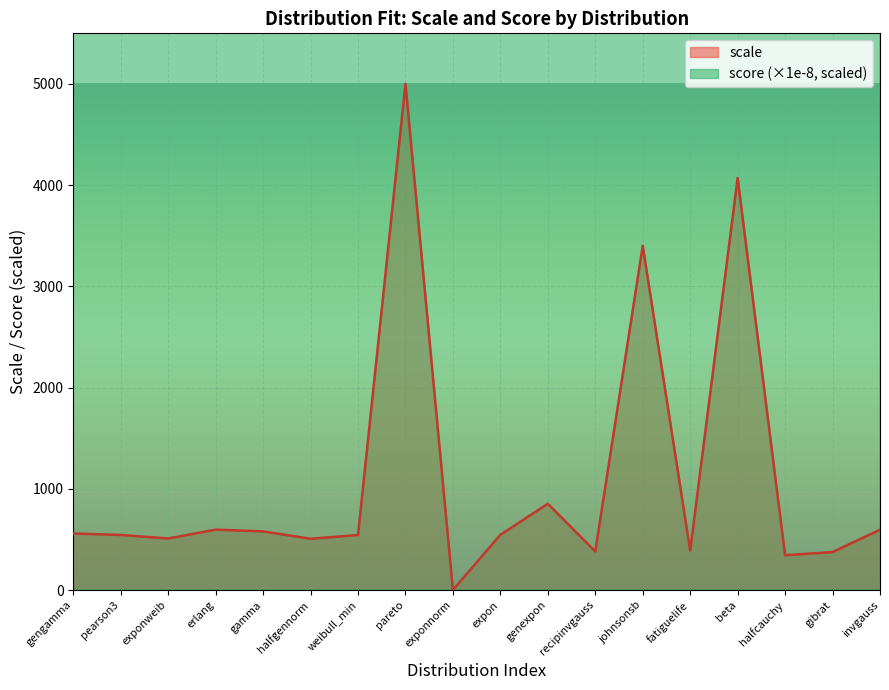

What is the highest value of the scale series?

5000.0